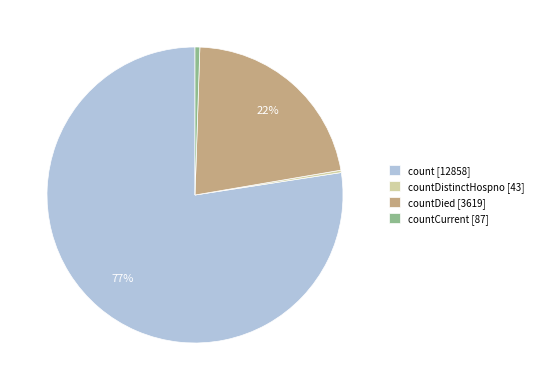

Which slice is the largest?

count [12858]